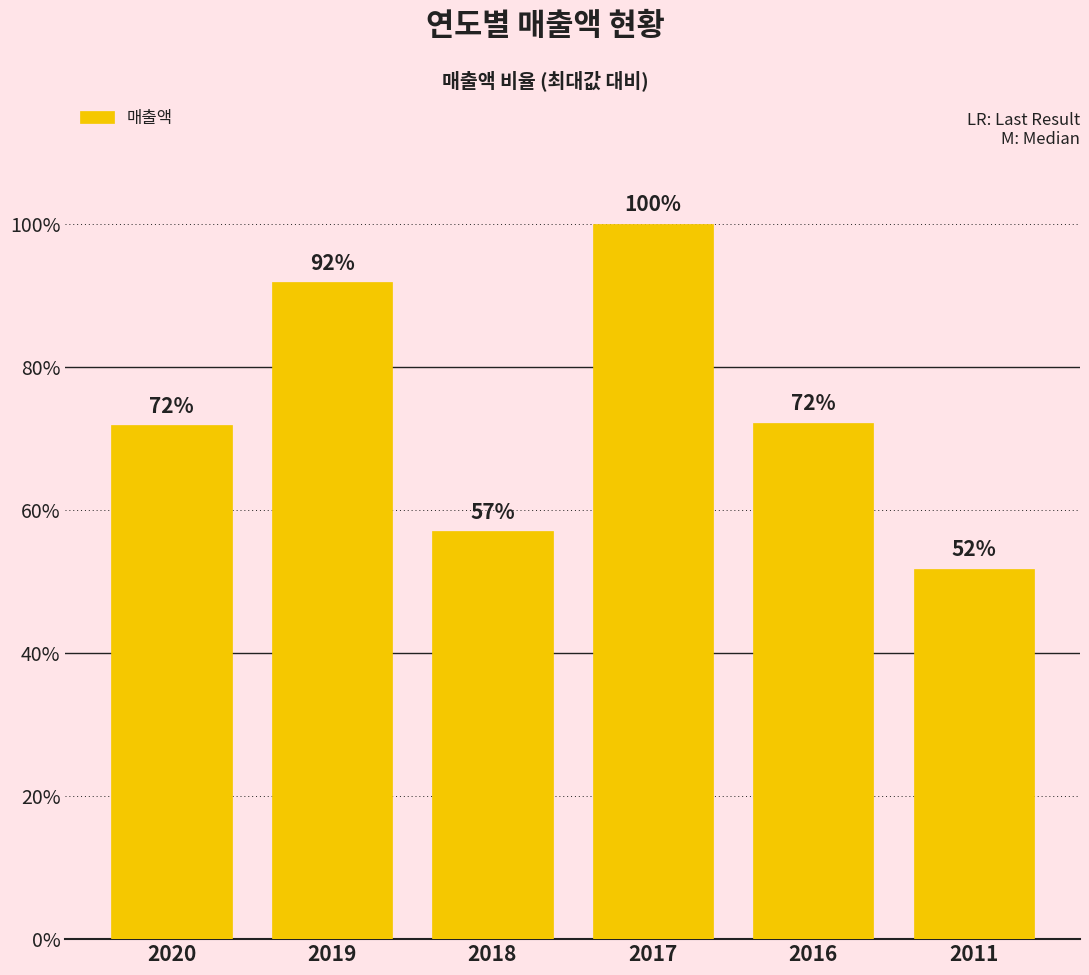

Rank the categories by value from highest to lowest.

2017, 2019, 2016, 2020, 2018, 2011